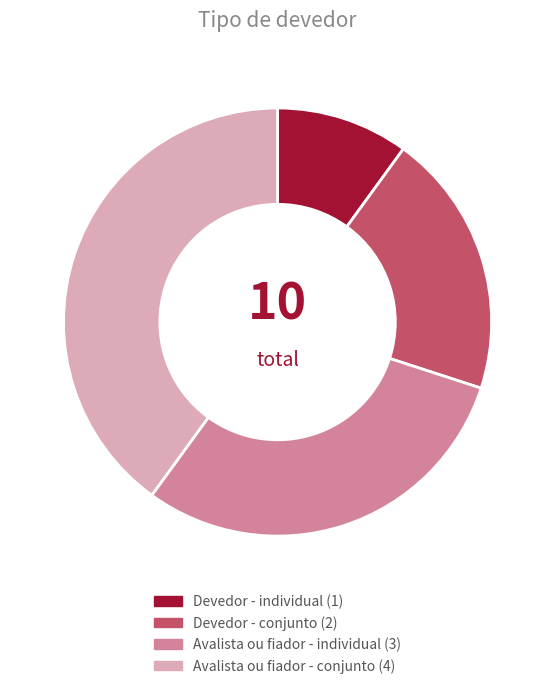

Between Avalista ou fiador - individual and Devedor - conjunto, which is larger?

Avalista ou fiador - individual